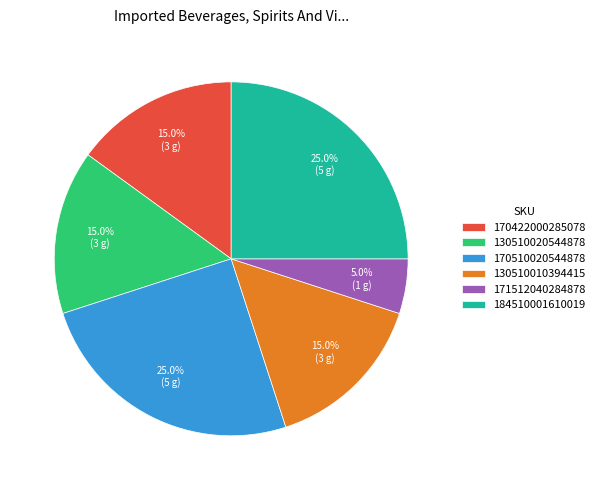

What is the total percentage of 171512040284878 and 184510001610019?

30.0%